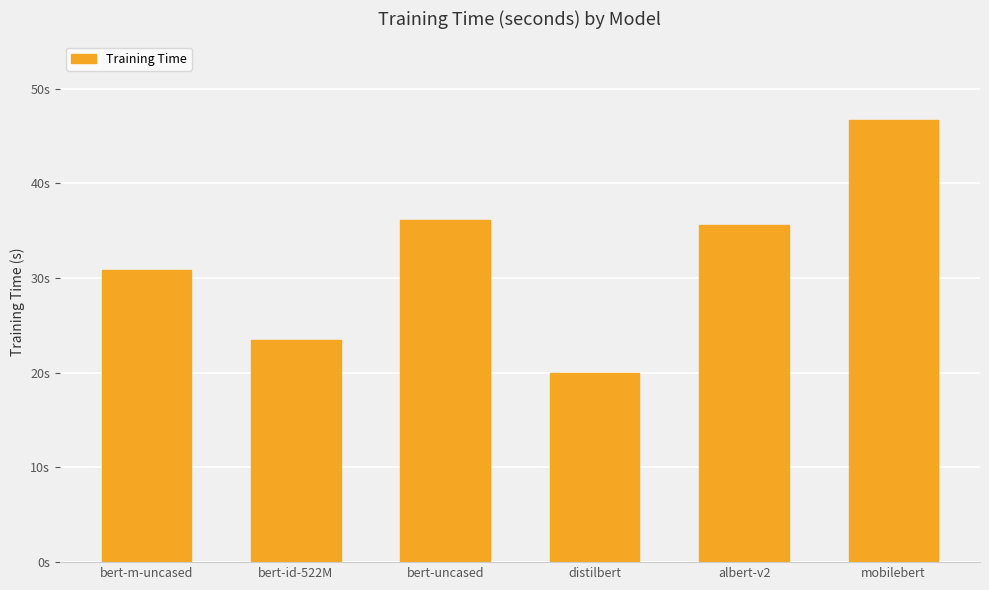

Rank the categories by value from highest to lowest.

mobilebert, bert-uncased, albert-v2, bert-m-uncased, bert-id-522M, distilbert